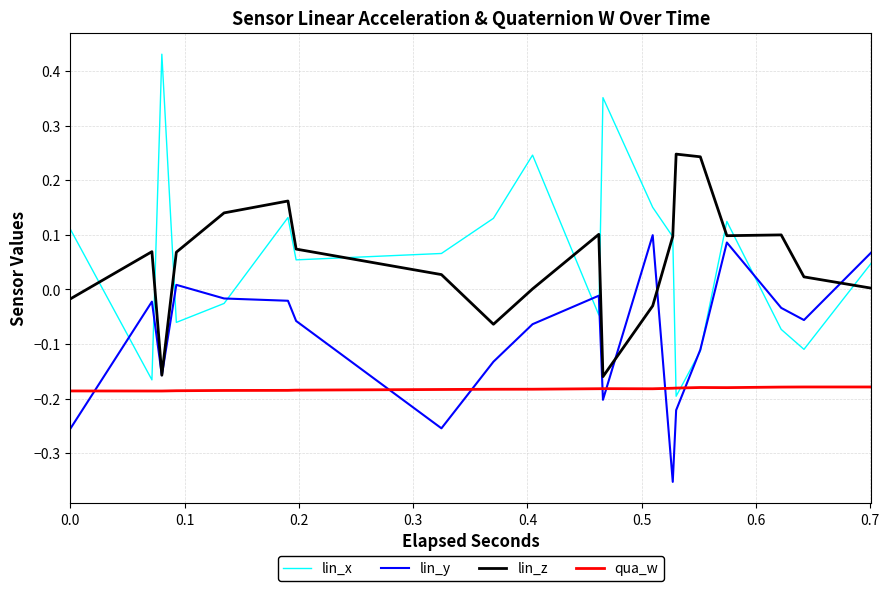

Reading left to right, what are all the values shown in this chart?

lin_x: 0.1	0.1	-0.2	-0.2	0.4	0.4	-0.1	-0.1	-0.0	-0.0	0.1	0.1	0.1	0.1	0.1	0.1	0.1	0.1	0.2	0.2	-0.0	-0.0	0.4	0.4	0.2	0.2	0.1	0.1	-0.2	-0.2	-0.1	-0.1	0.1	0.1	-0.1	-0.1	-0.1	-0.1	0.0	0.0
lin_y: -0.3	-0.3	-0.0	-0.0	-0.2	-0.2	0.0	0.0	-0.0	-0.0	-0.0	-0.0	-0.1	-0.1	-0.3	-0.3	-0.1	-0.1	-0.1	-0.1	-0.0	-0.0	-0.2	-0.2	0.1	0.1	-0.4	-0.4	-0.2	-0.2	-0.1	-0.1	0.1	0.1	-0.0	-0.0	-0.1	-0.1	0.1	0.1
lin_z: -0.0	-0.0	0.1	0.1	-0.2	-0.2	0.1	0.1	0.1	0.1	0.2	0.2	0.1	0.1	0.0	0.0	-0.1	-0.1	0.0	0.0	0.1	0.1	-0.2	-0.2	-0.0	-0.0	0.1	0.1	0.2	0.2	0.2	0.2	0.1	0.1	0.1	0.1	0.0	0.0	0.0	0.0
qua_w: -0.2	-0.2	-0.2	-0.2	-0.2	-0.2	-0.2	-0.2	-0.2	-0.2	-0.2	-0.2	-0.2	-0.2	-0.2	-0.2	-0.2	-0.2	-0.2	-0.2	-0.2	-0.2	-0.2	-0.2	-0.2	-0.2	-0.2	-0.2	-0.2	-0.2	-0.2	-0.2	-0.2	-0.2	-0.2	-0.2	-0.2	-0.2	-0.2	-0.2